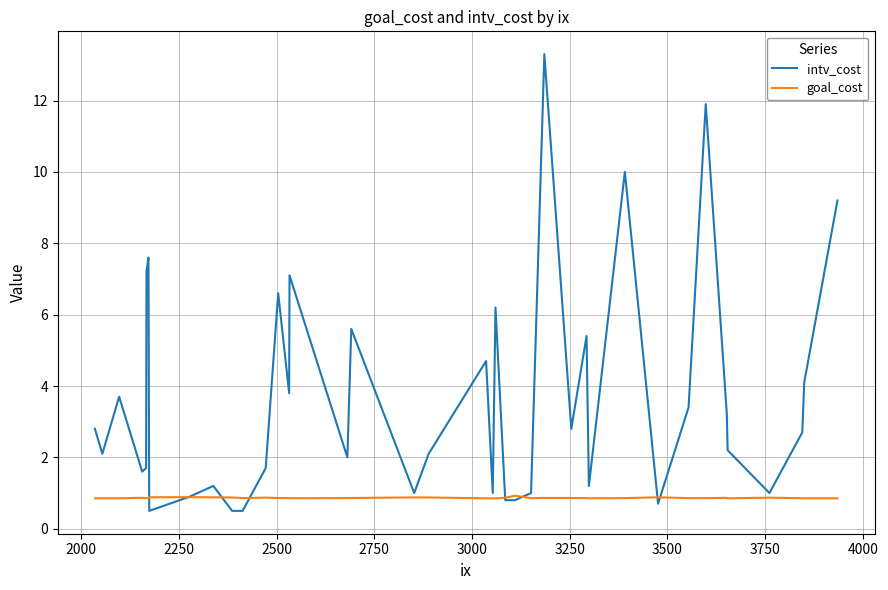

Rank the series by their average value, from lowest to highest.

goal_cost, intv_cost